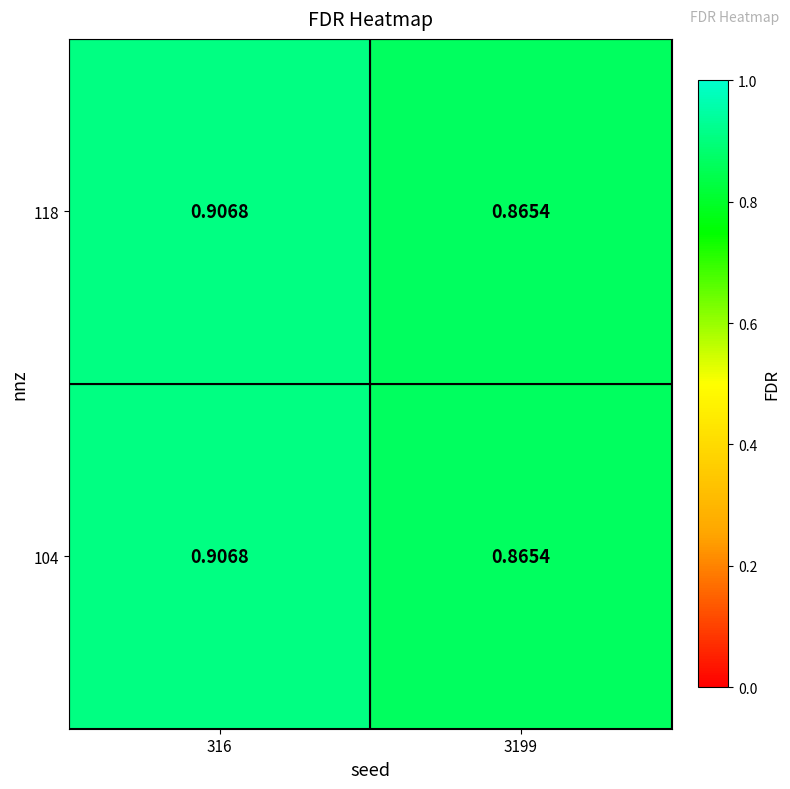

Is the value of 104 at 3199 greater than the value of 118 at 316?

No